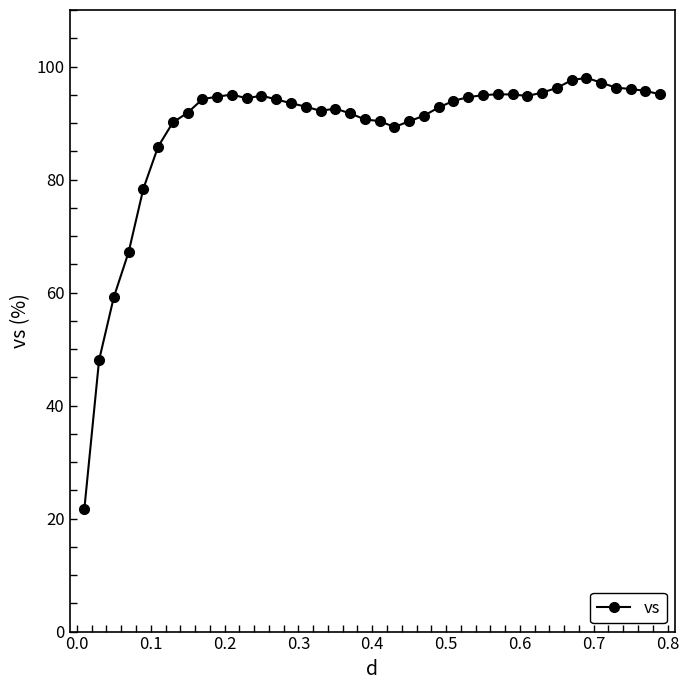

What is the sum of all values?

3552.6